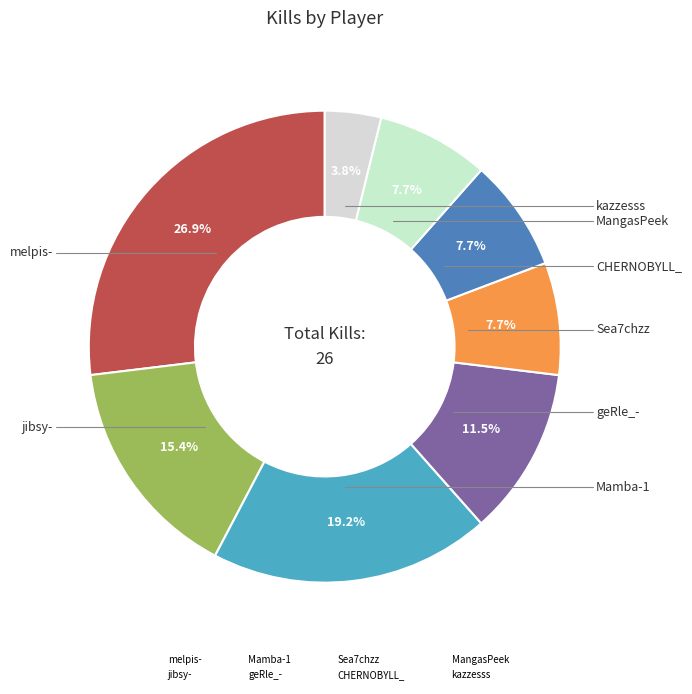

Which category has the biggest portion of the pie?

melpis-